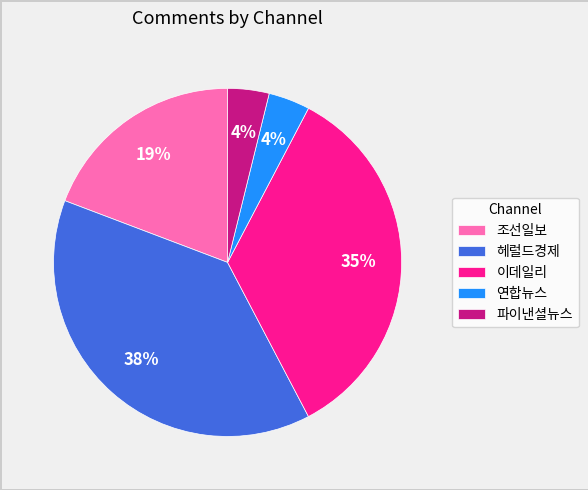

To the nearest percent, what percentage of the pie is 이데일리?

35%